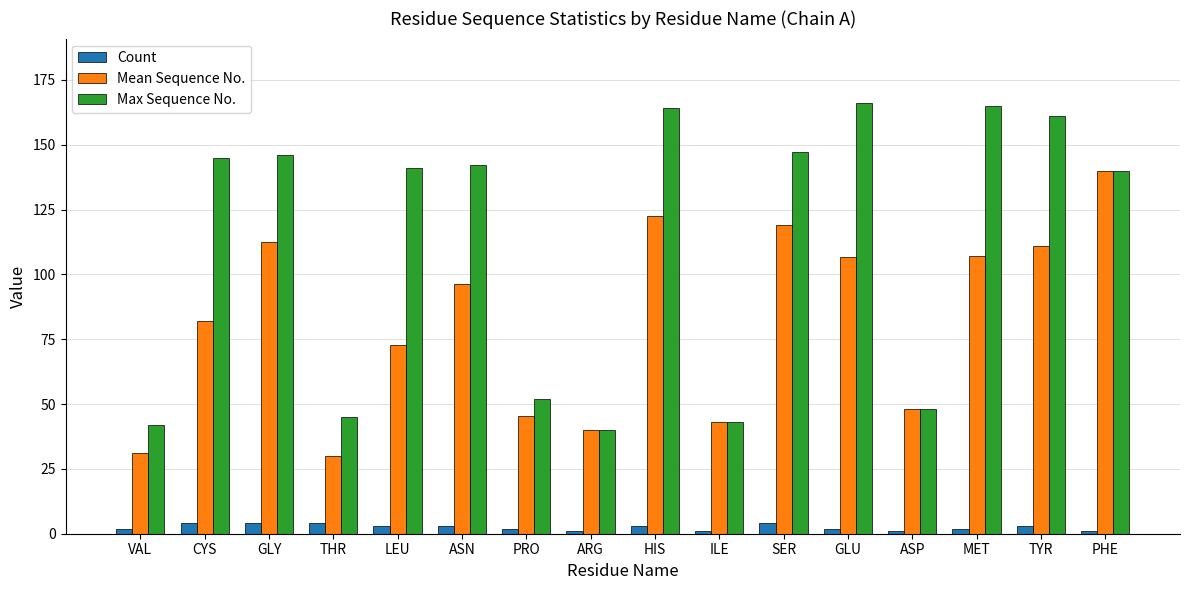

The Max Sequence No. series shows 166.0 at GLU. True or false?

True